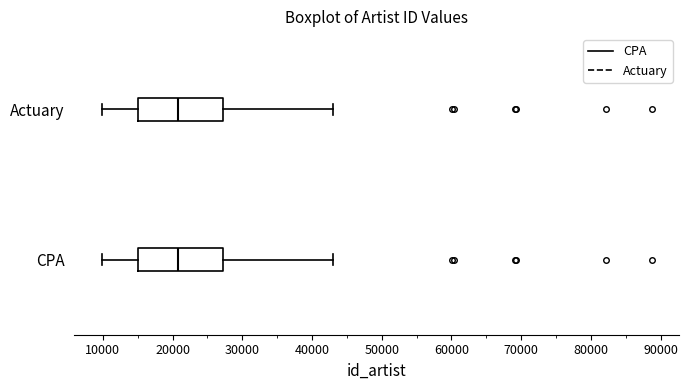

Reading bottom to top, transcribe this box plot: for each box, give where its median line is, the range the box spans, and where its two whiskers end, as read against the x-axis. The values are not printed on the chart, so give them approximately, as read against the axis.

CPA: median 21000, box 15000 to 27000, whiskers 10000 to 43000
Actuary: median 21000, box 15000 to 27000, whiskers 10000 to 43000